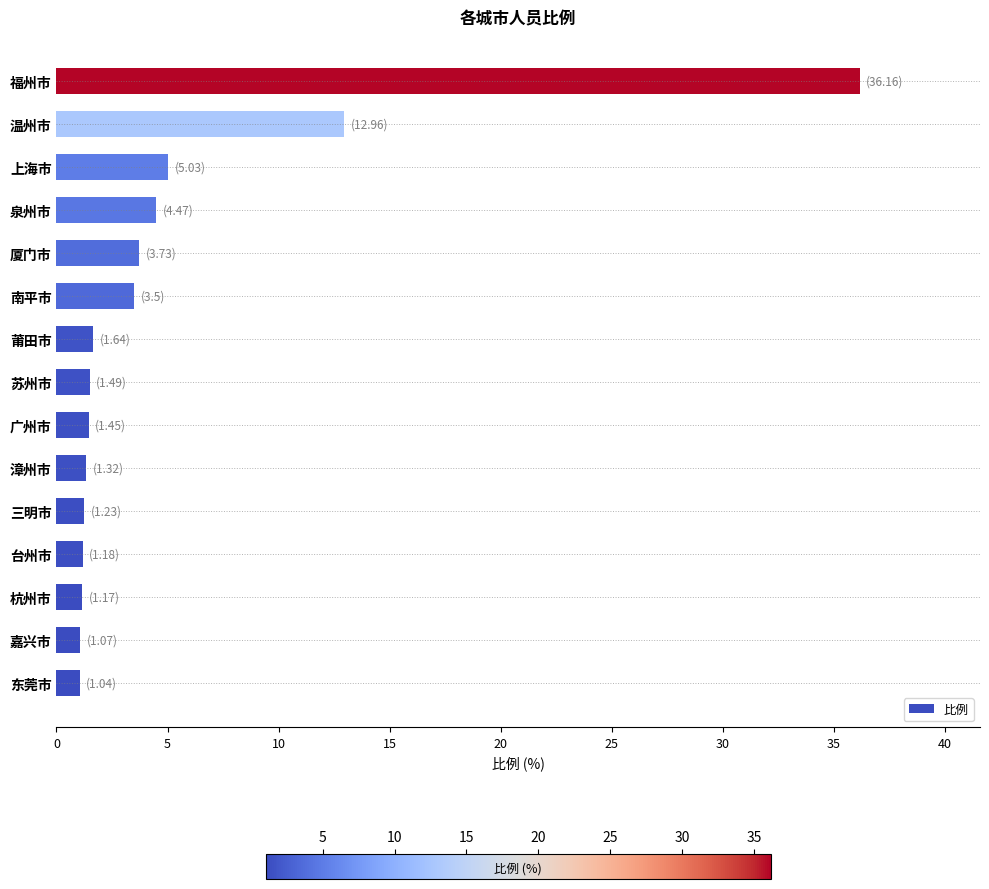

What is the difference between the maximum and second lowest values?

35.1